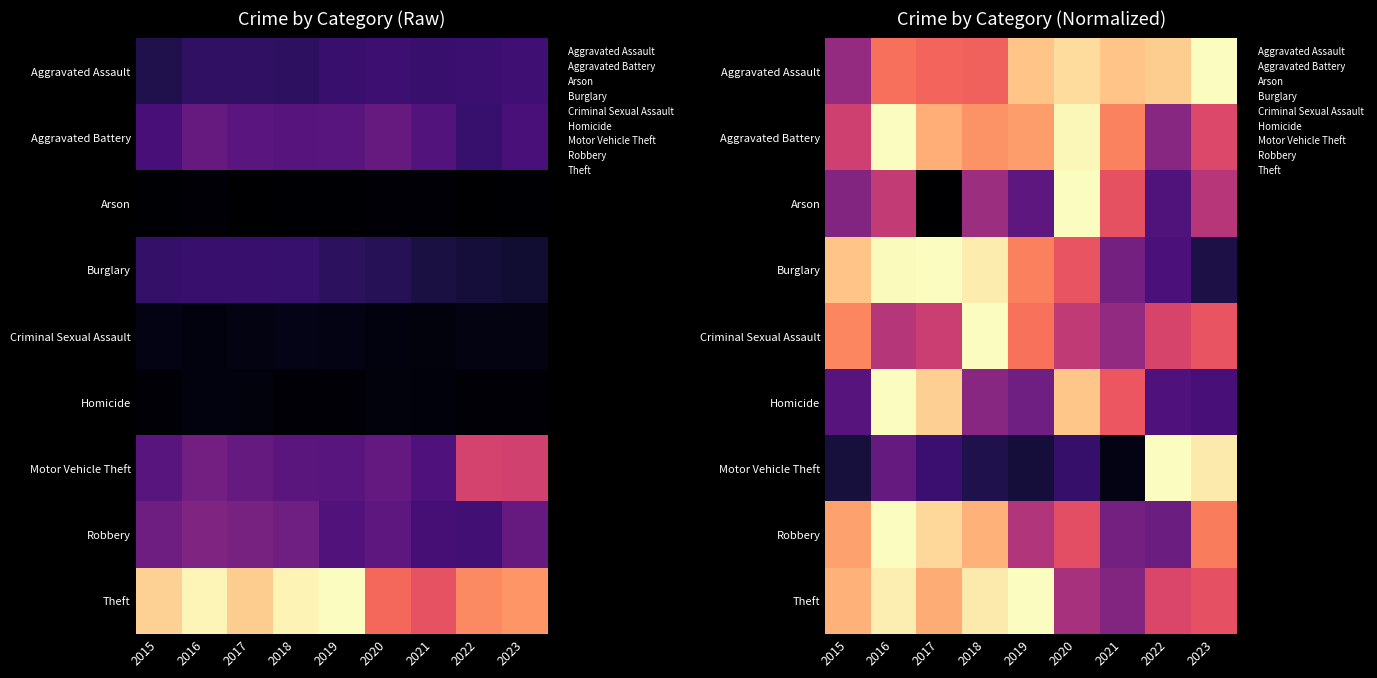

Which category has the lowest value across all series?

2017